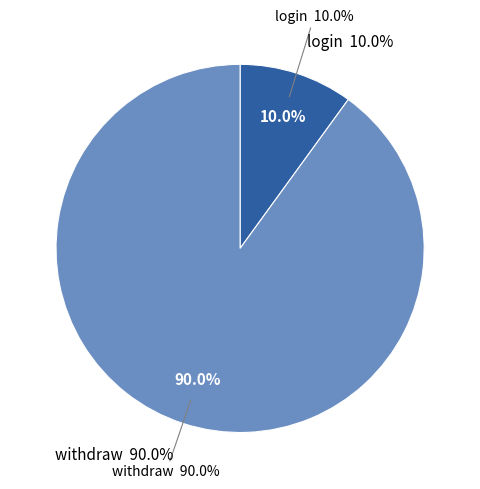

To the nearest percent, what is the difference between the withdraw and login slice percentages?

80%